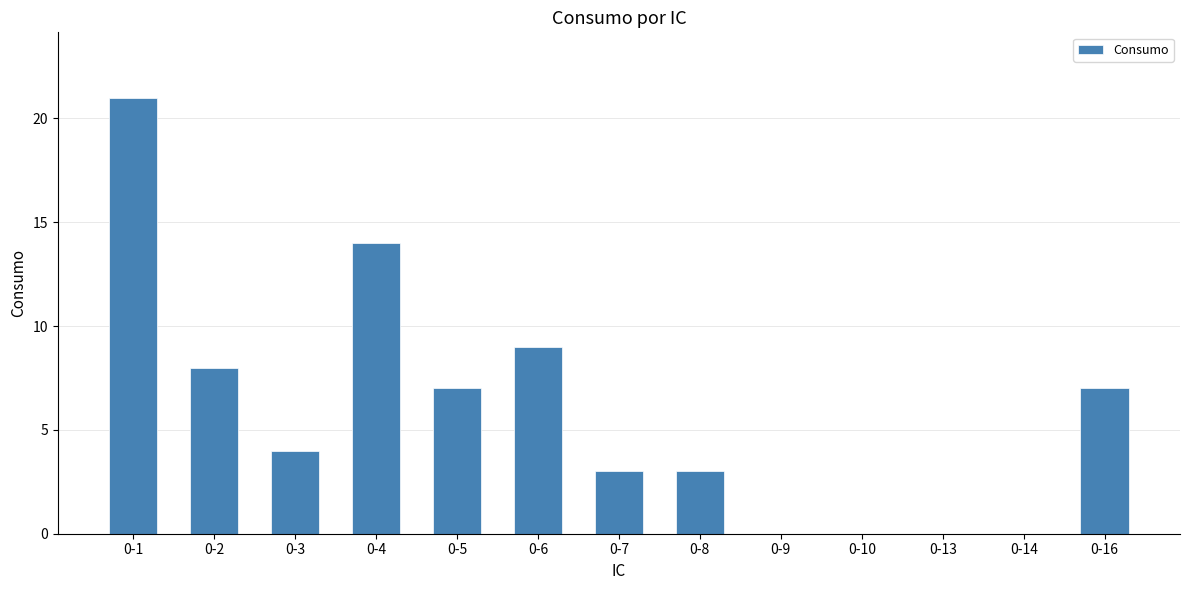

How many data points does each series have?

13